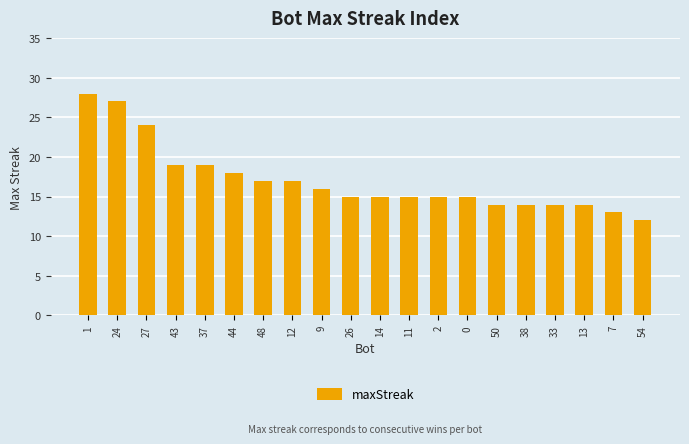

What is the difference between the values at 11 and 24?

12